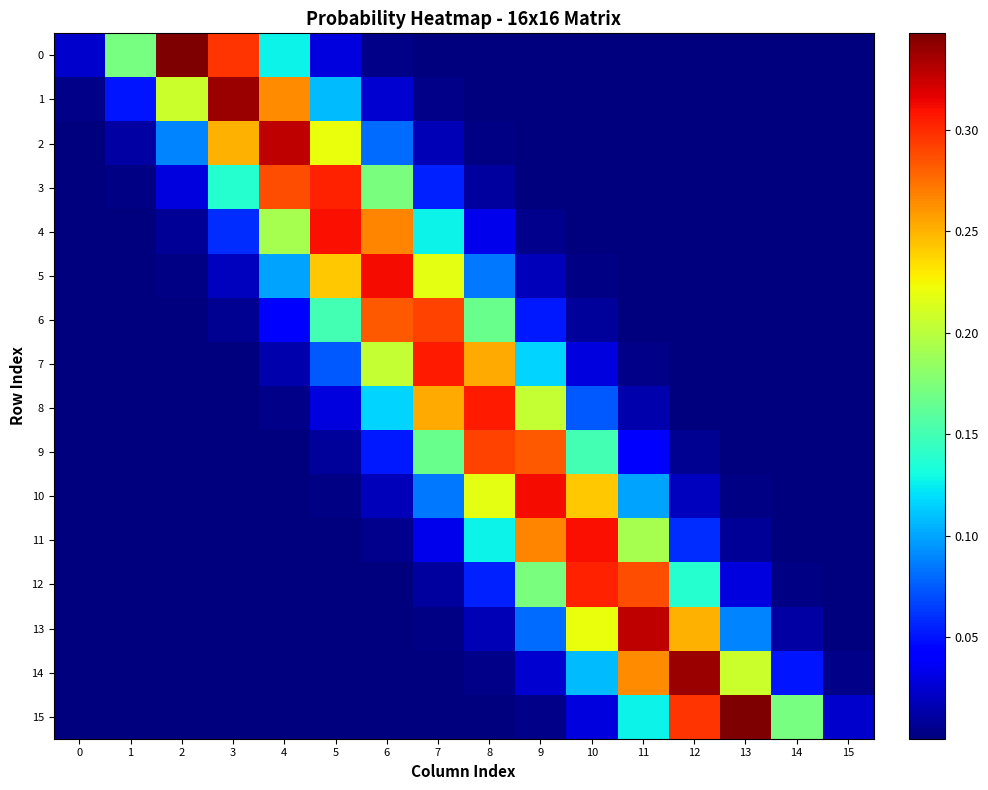

Between 14 and 5, which is larger?

5